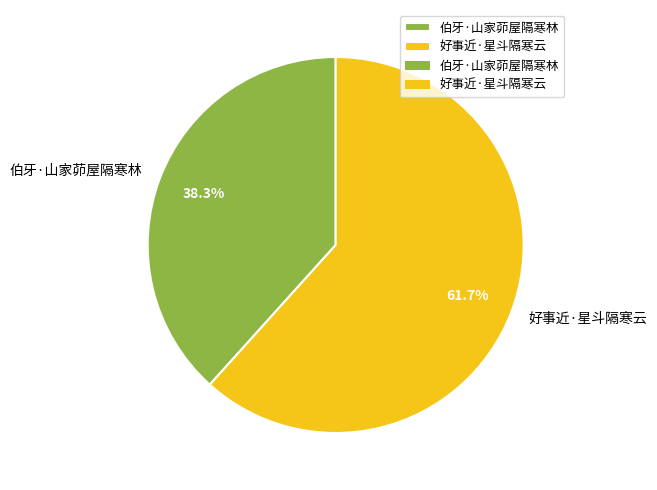

The 伯牙·山家茆屋隔寒林 slice represents 48% of the pie. True or false?

False